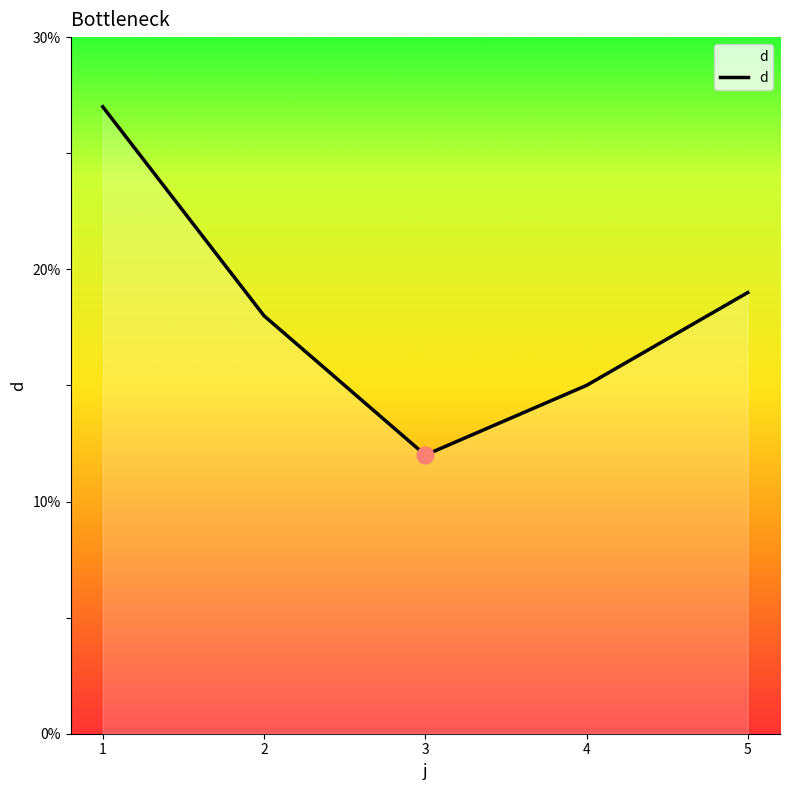

Reading left to right, transcribe all the data shown in this chart.

1=27	2=18	3=12	4=15	5=19